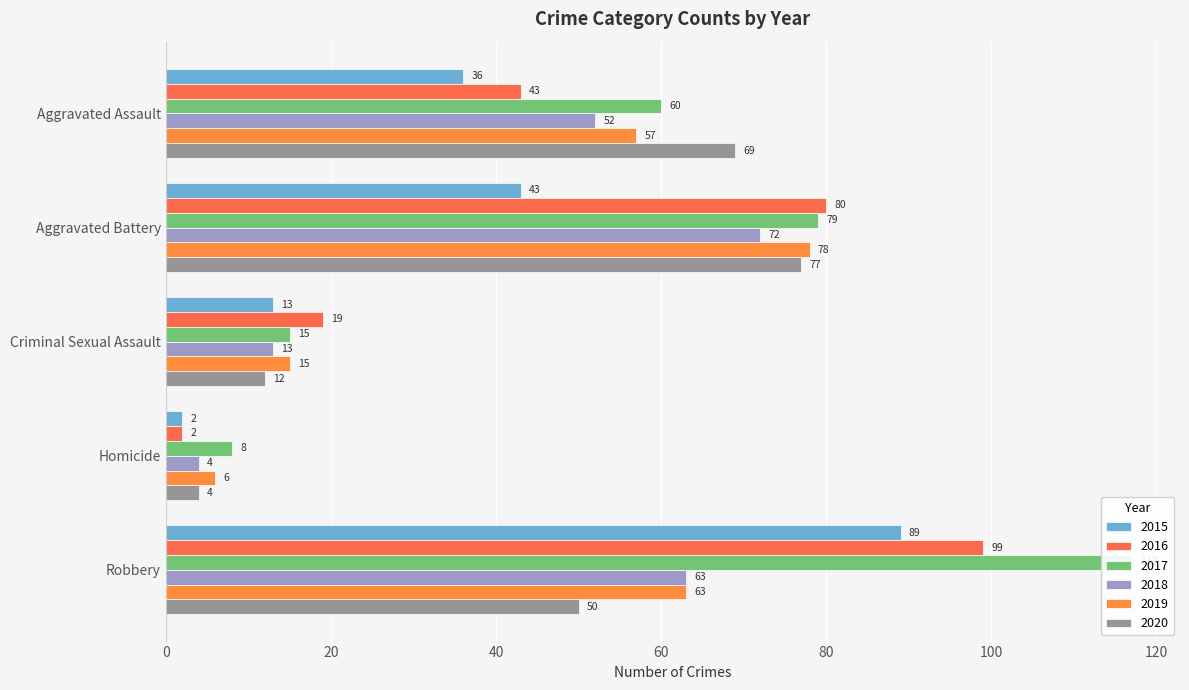

What is the sum of all 2016 values?

243